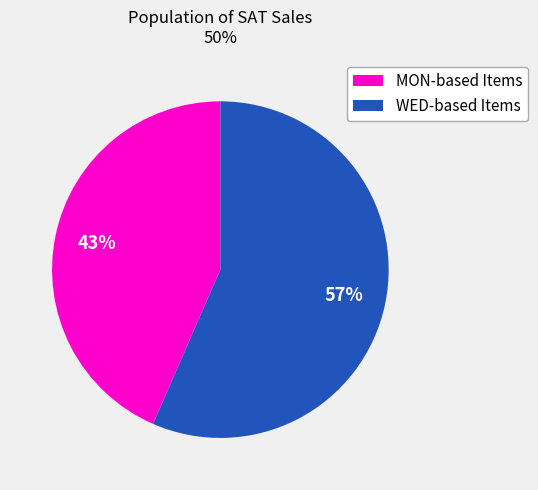

To the nearest percent, what is the average slice percentage?

50%